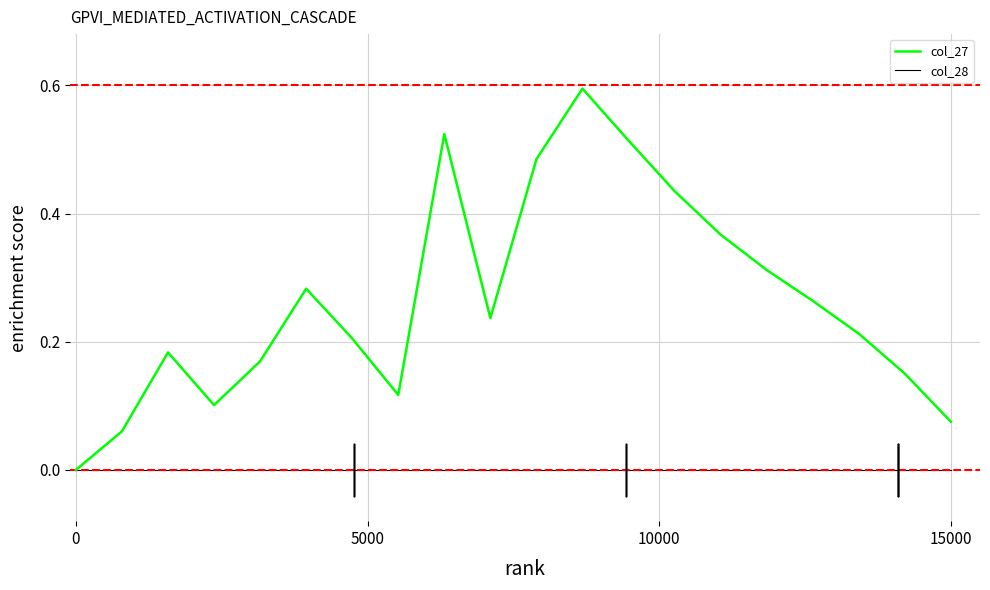

What is the highest value of the col_27 series?

0.6